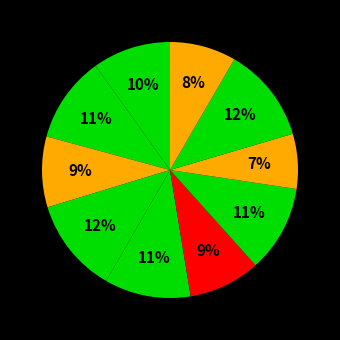

Rank the categories by value from highest to lowest.

9, 4, 7, 2, 5, 1, 6, 3, 10, 8